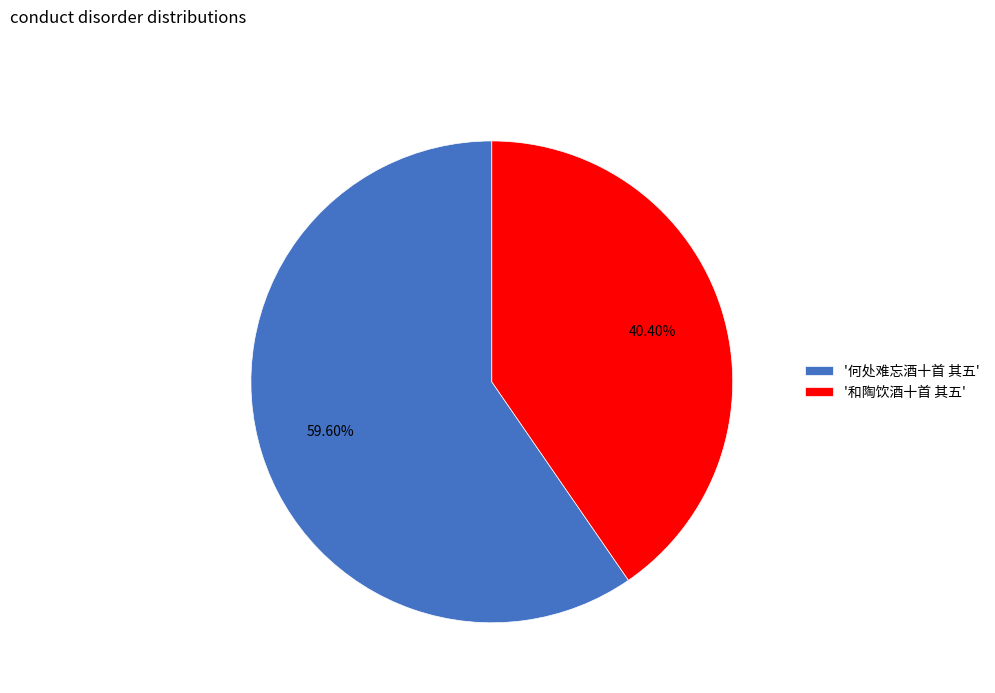

Do '和陶饮酒十首 其五' and '何处难忘酒十首 其五' together represent more than half of the pie?

Yes